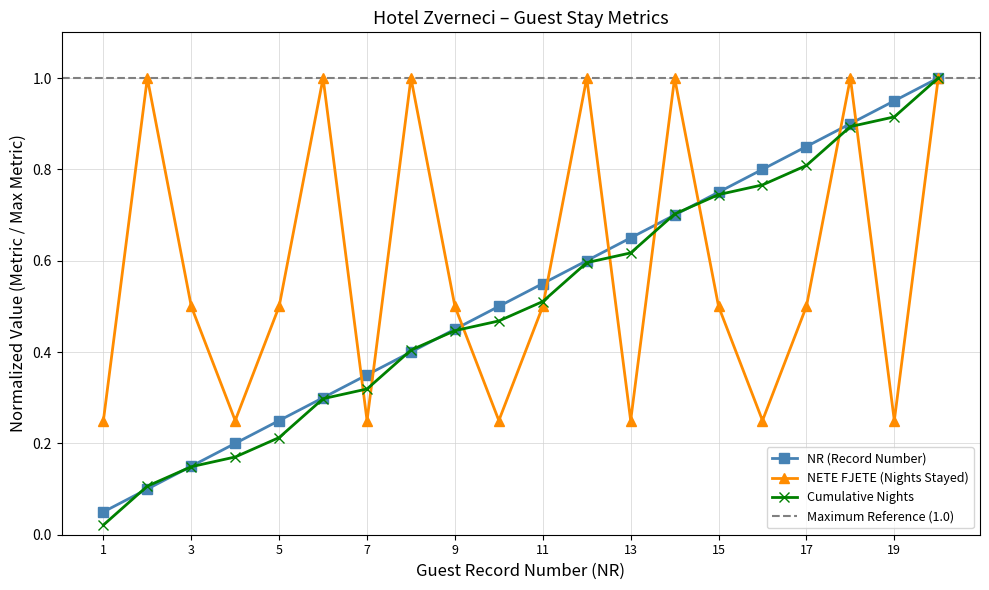

What is the sum of all NR (Record Number) values?

10.5